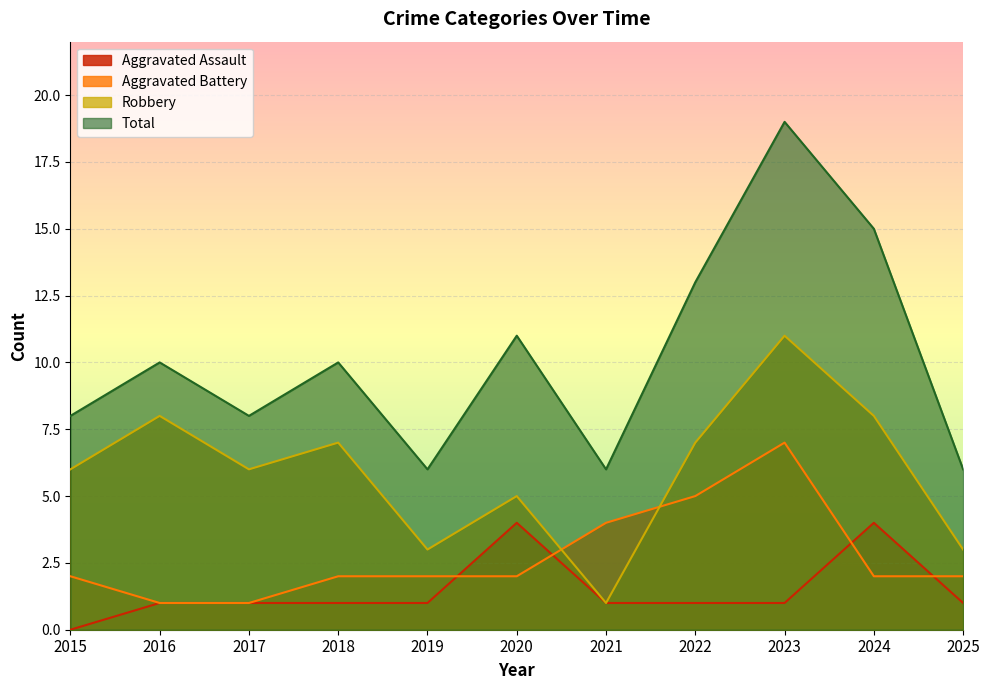

What is the sum of all Robbery values?

65